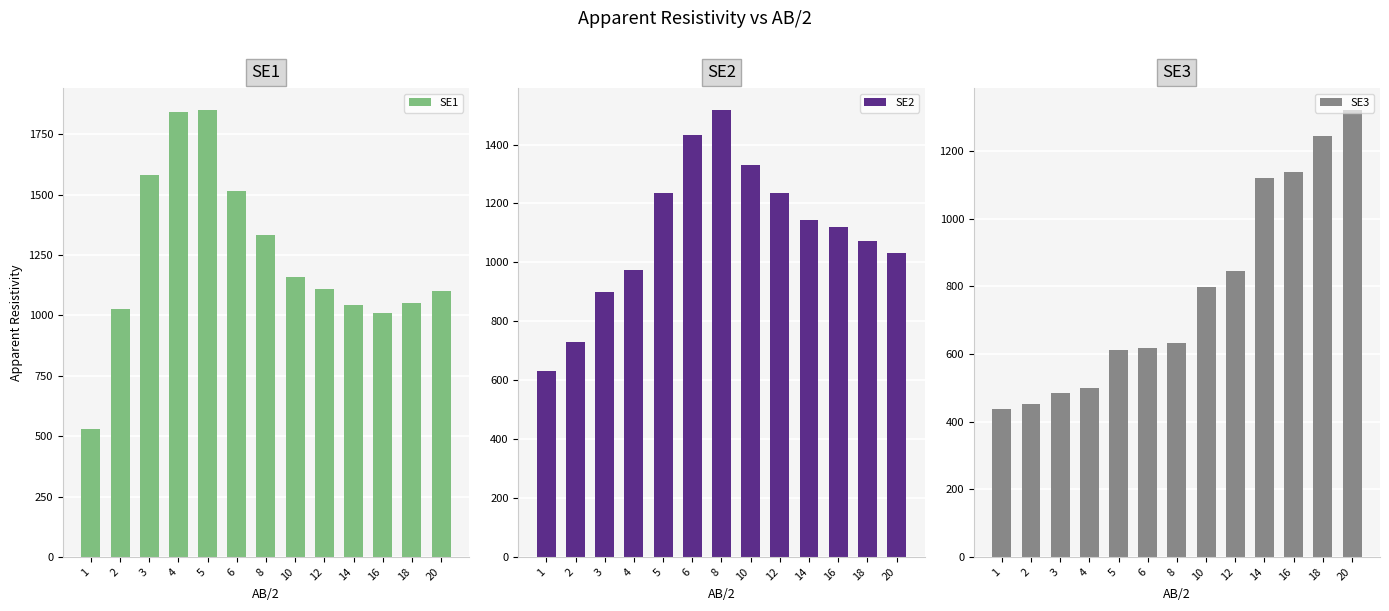

The value of SE3 at 6 is 617. True or false?

True